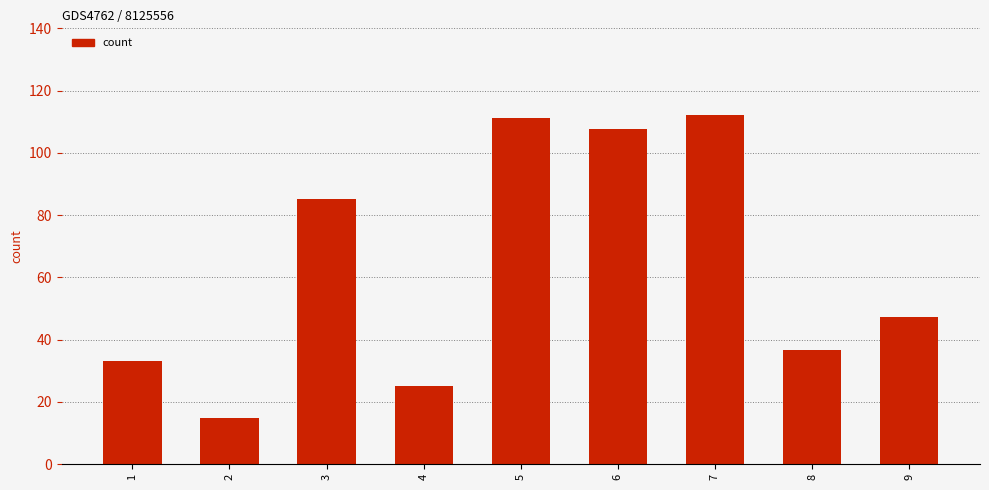

Does the chart contain any negative values?

No